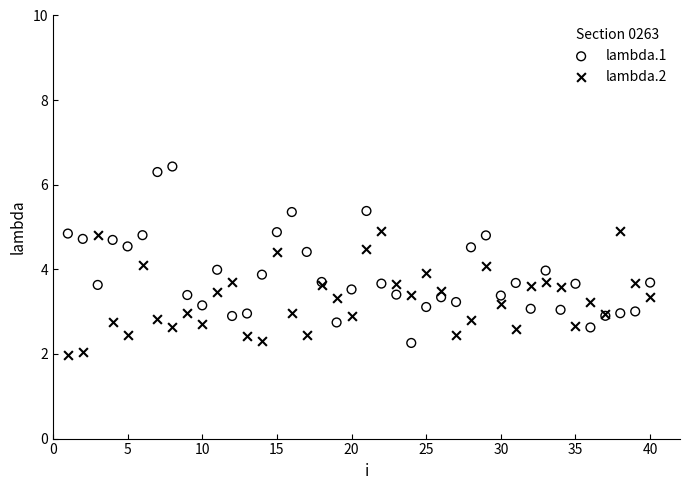

Which series contains the highest Y value?

lambda.1